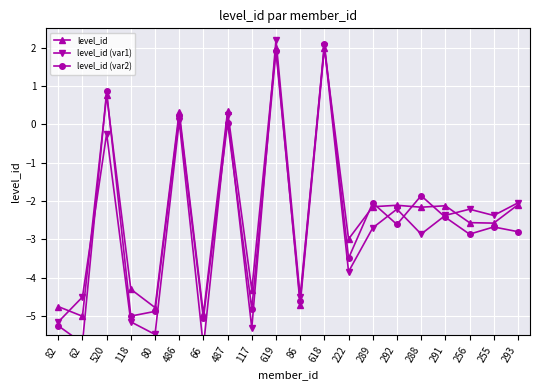

What is the difference between the highest and lowest values at 66?

0.8